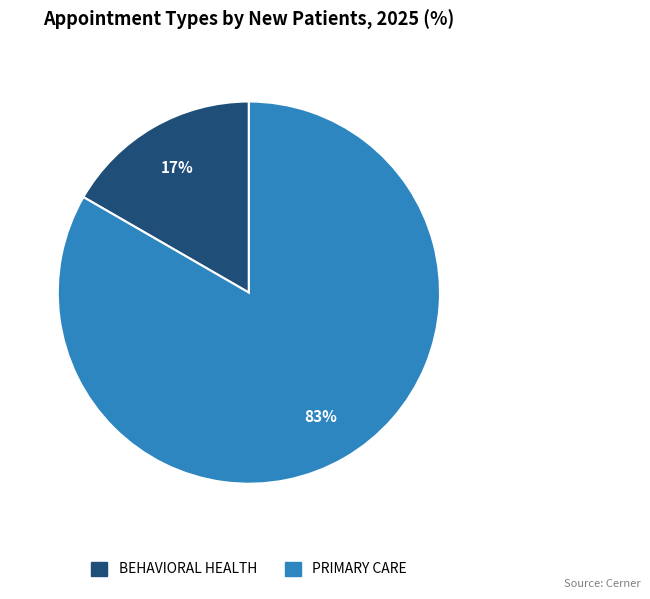

Count the number of slices in the pie.

2